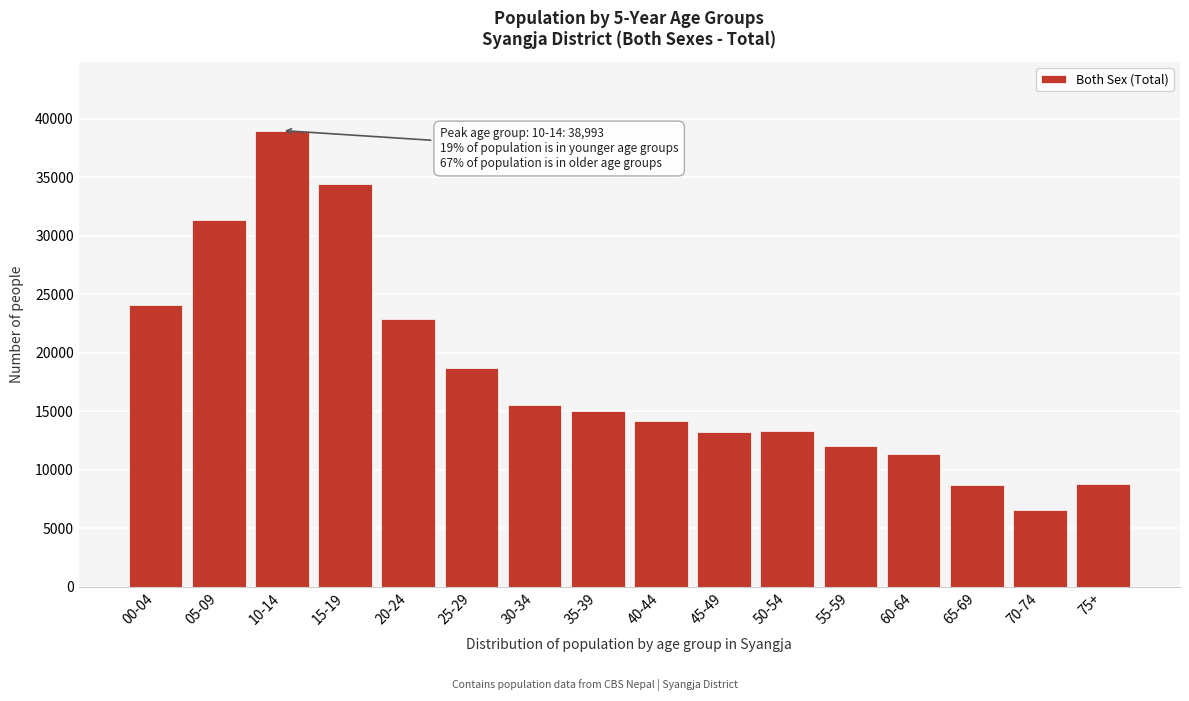

Which label corresponds to the largest value in the chart?

10-14